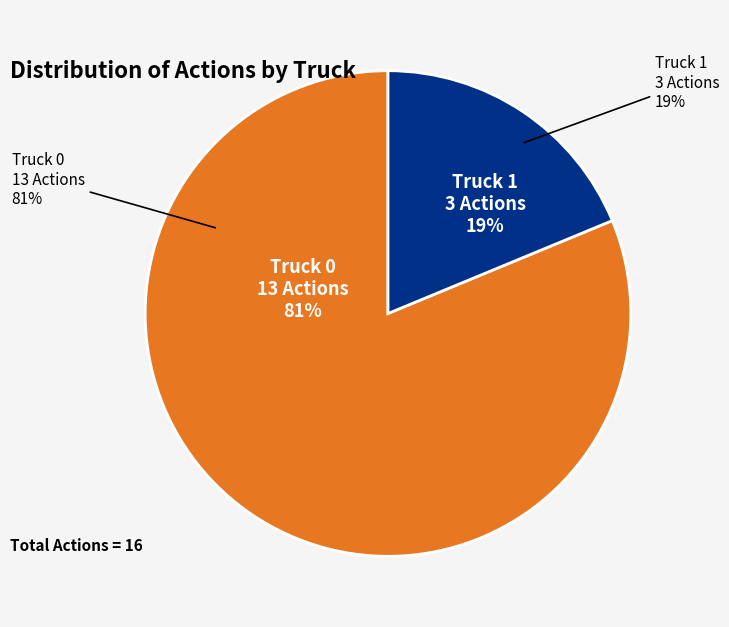

What is the smallest slice in the pie chart?

Truck 1